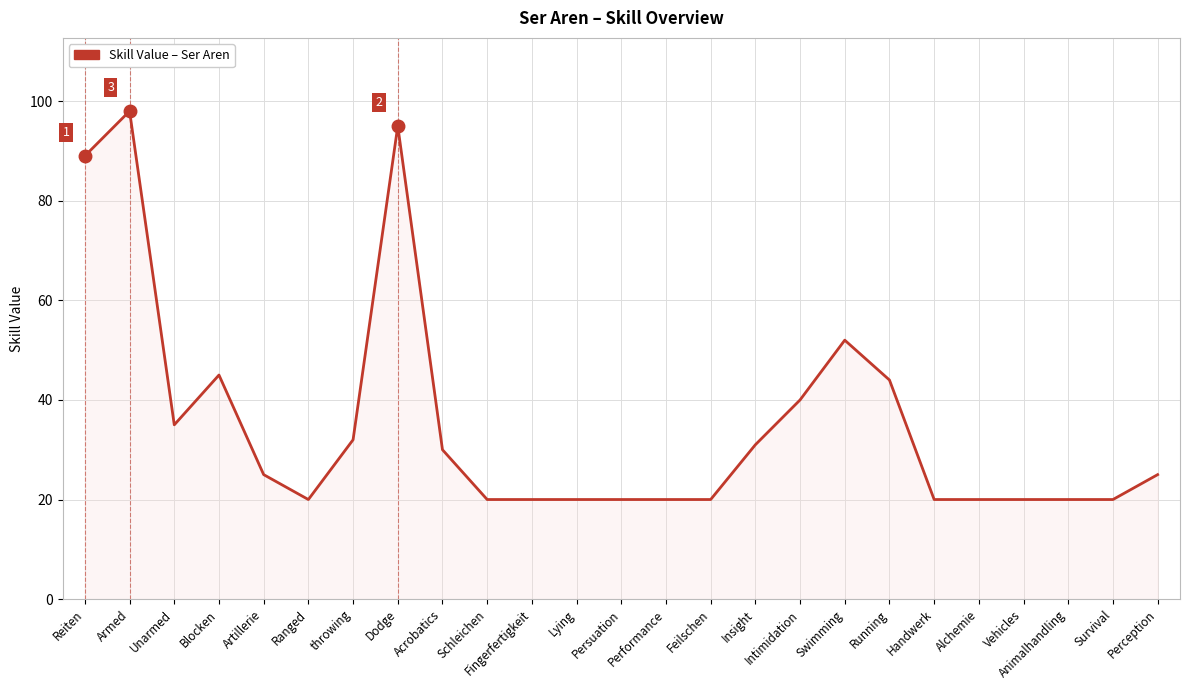

At which label is the value closest to 59?

Swimming